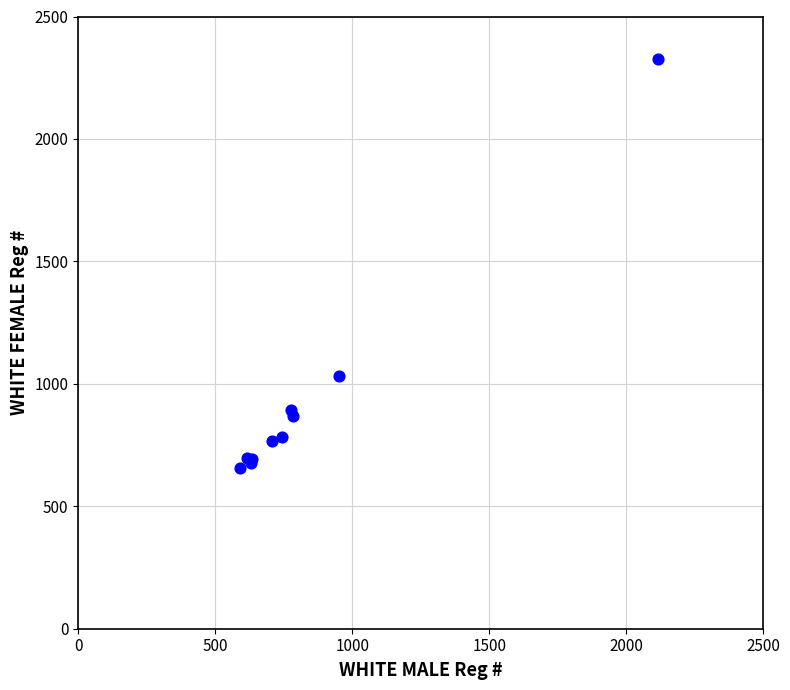

What Y value in the scatter plot is closest to 1491?

1032